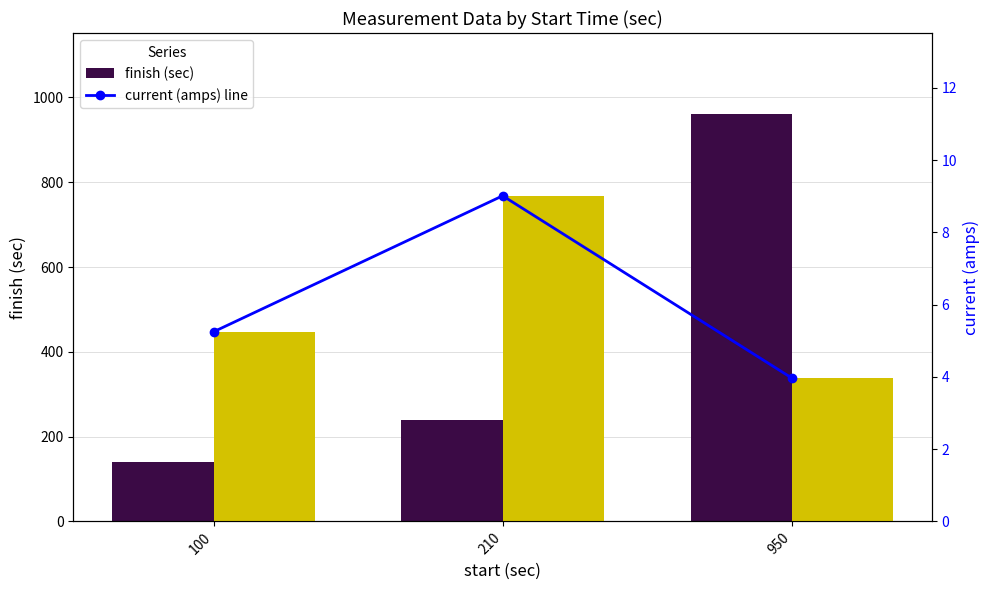

What is the value of the current (amps) bar at the 3rd from the left?

4.0